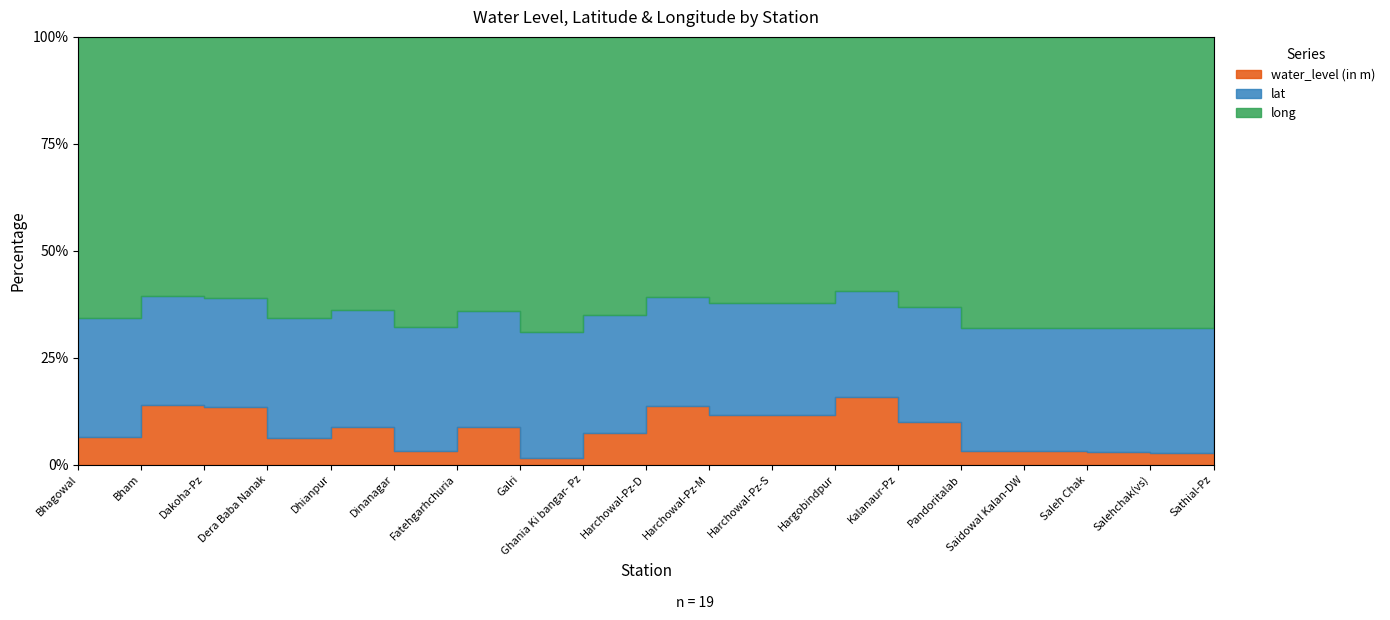

How many data points in water_level (in m) are less than 10?

9